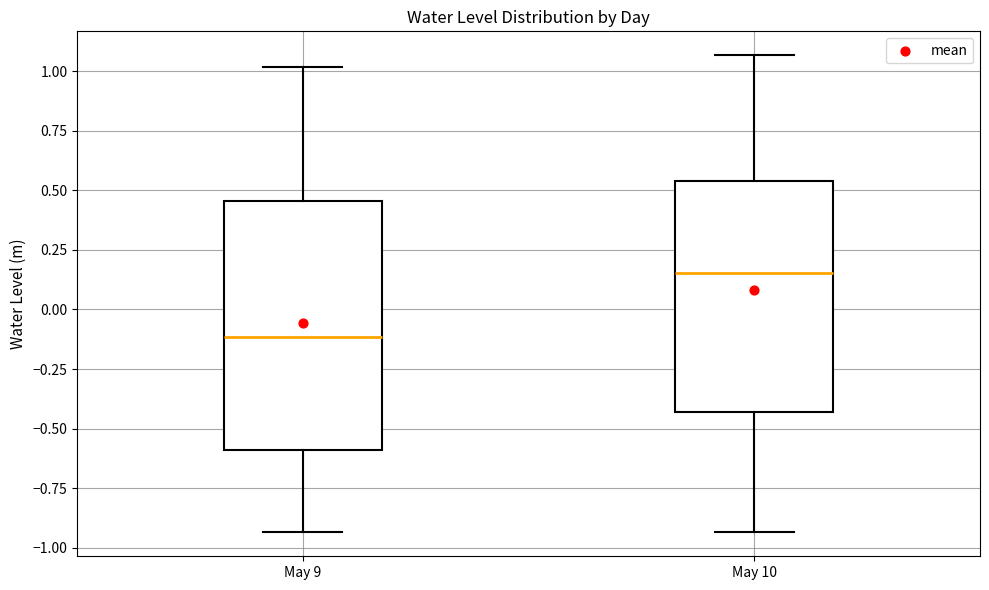

Where does the lower whisker of the box for May 10 end on the y-axis? The values are not printed on the chart, so give them approximately, as read against the axis.

-0.95